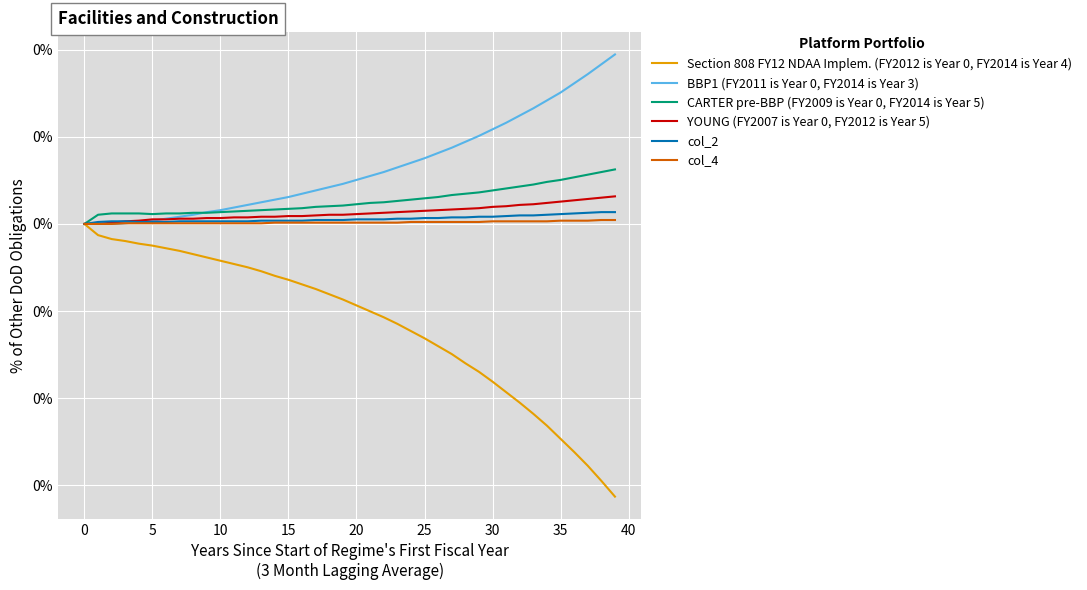

Is this an area chart (filled region under the line)?

No